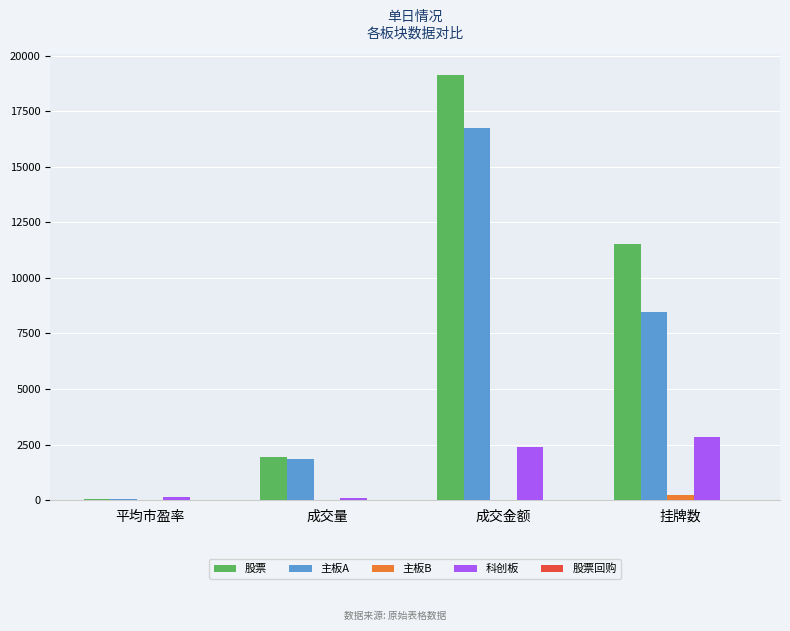

How many categories are shown in the chart?

4